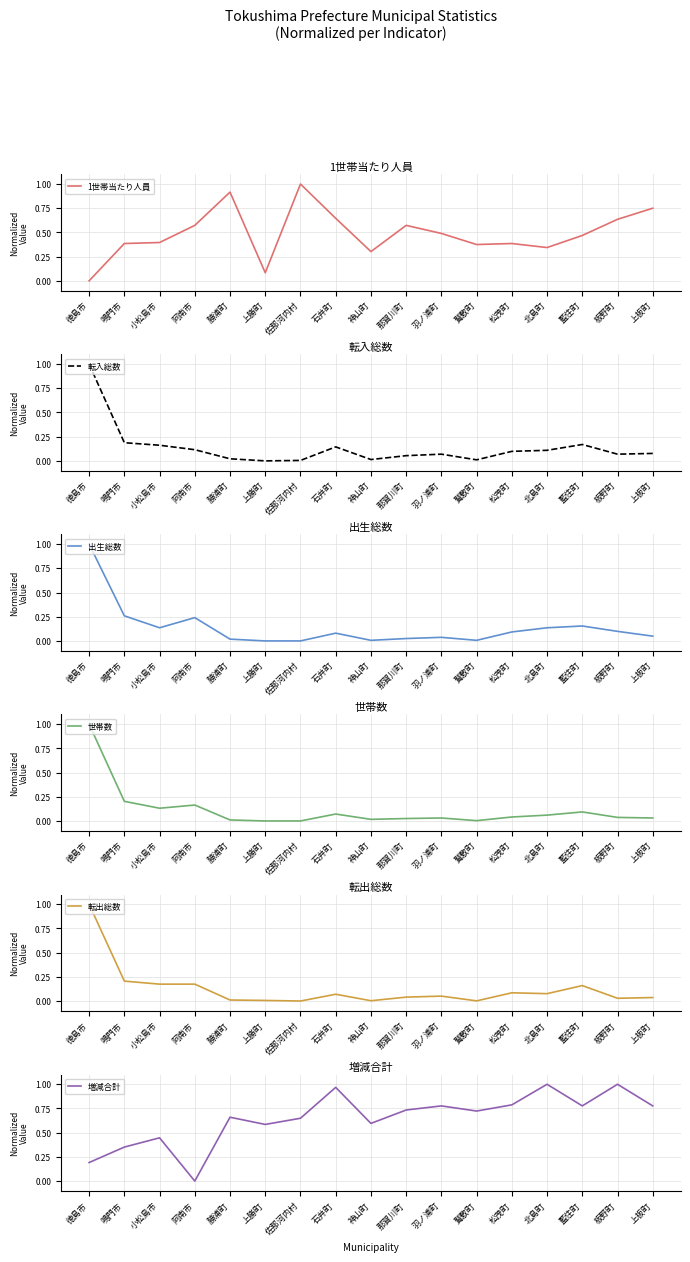

Rank the series by their maximum value, from highest to lowest.

1世帯当たり人員, 転入総数, 出生総数, 世帯数, 転出総数, 増減合計